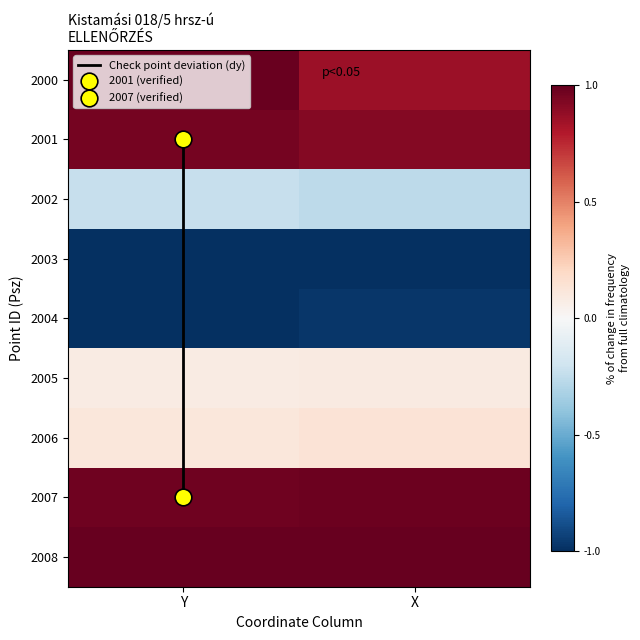

Which series has the widest spread of values?

Check point deviation (dy)